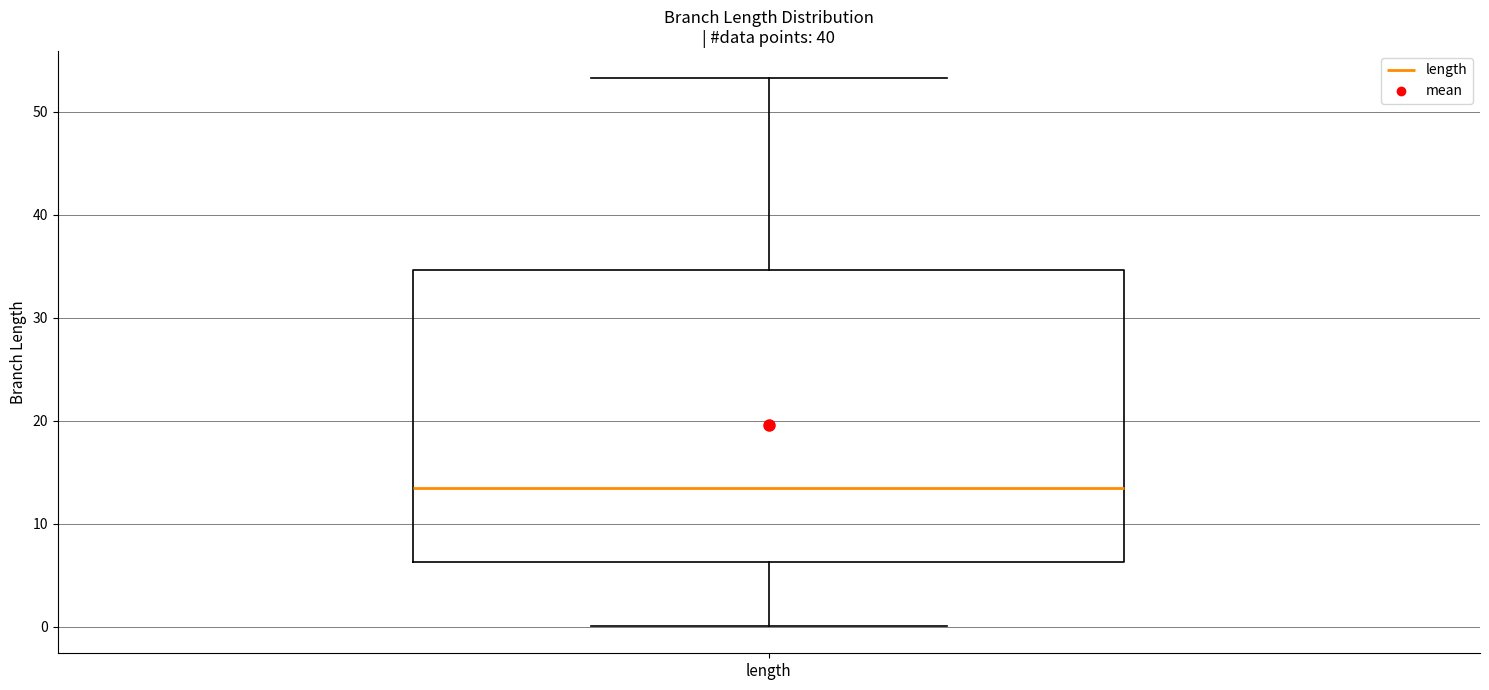

Transcribe this box plot: give where the median line is, the range the box spans, and where the two whiskers end, as read against the y-axis. The values are not printed on the chart, so give them approximately, as read against the axis.

median 13, box 6 to 35, whiskers 0 to 53